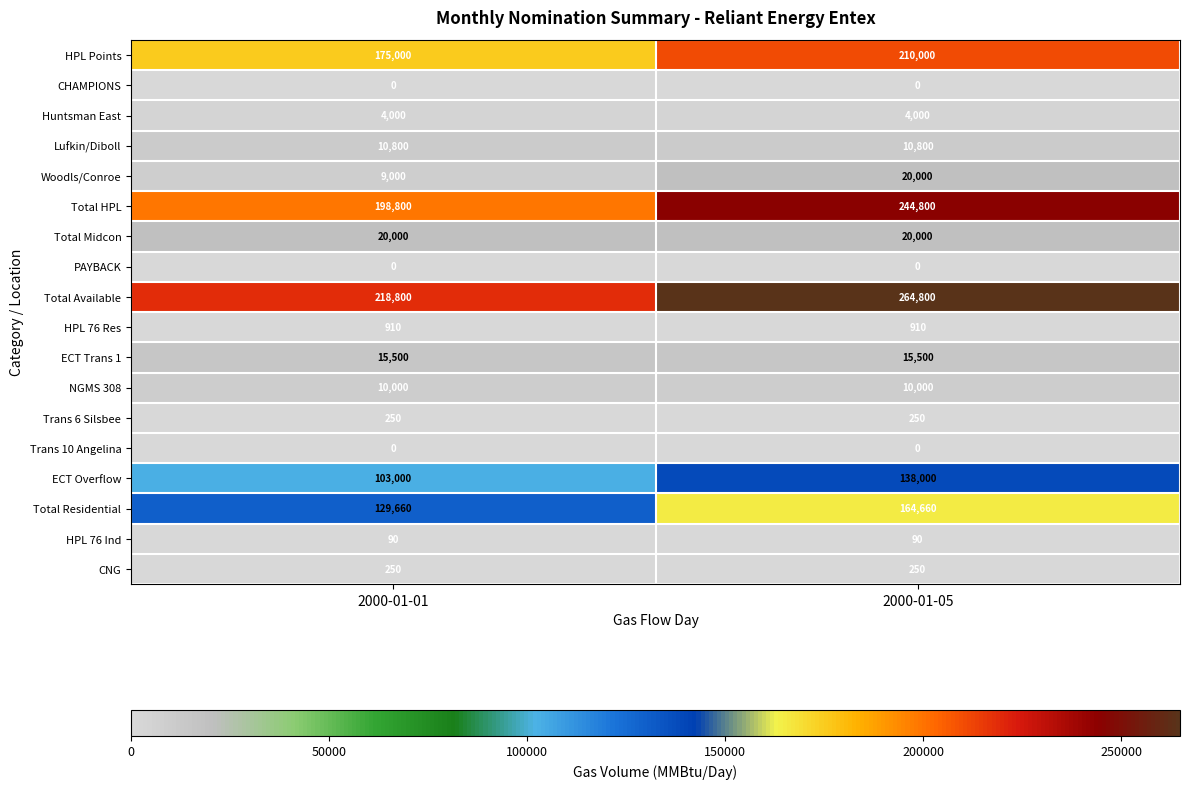

What is the greatest value displayed?

264800